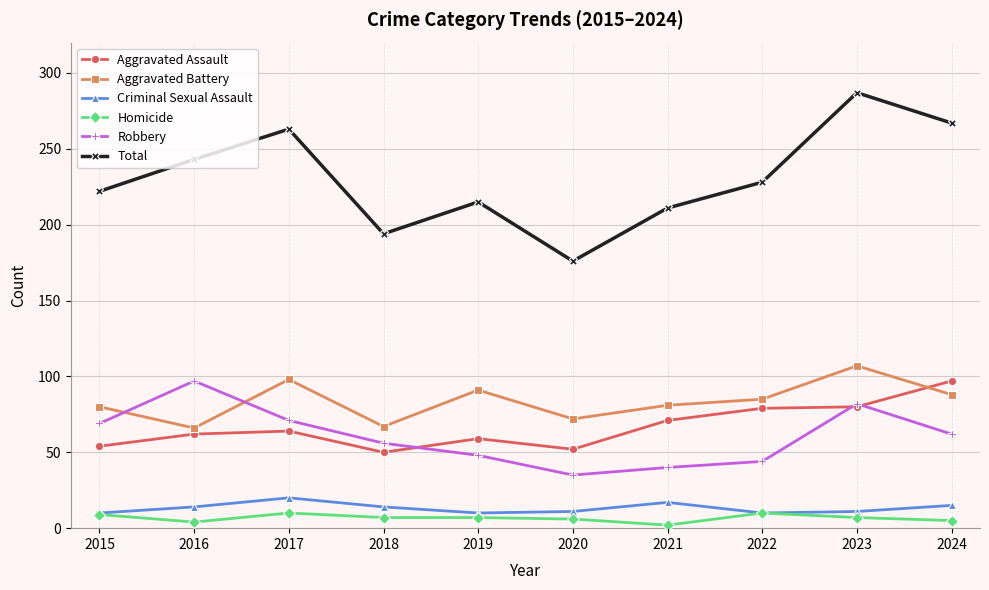

True or false: Aggravated Battery and Criminal Sexual Assault intersect in this chart.

False